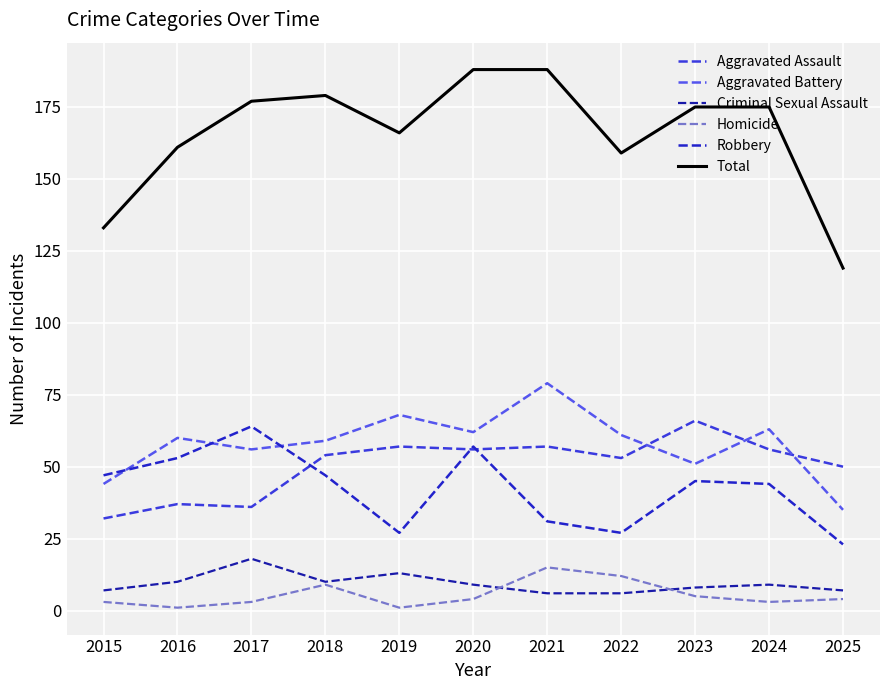

Where does the Robbery series first go above 45?

2015